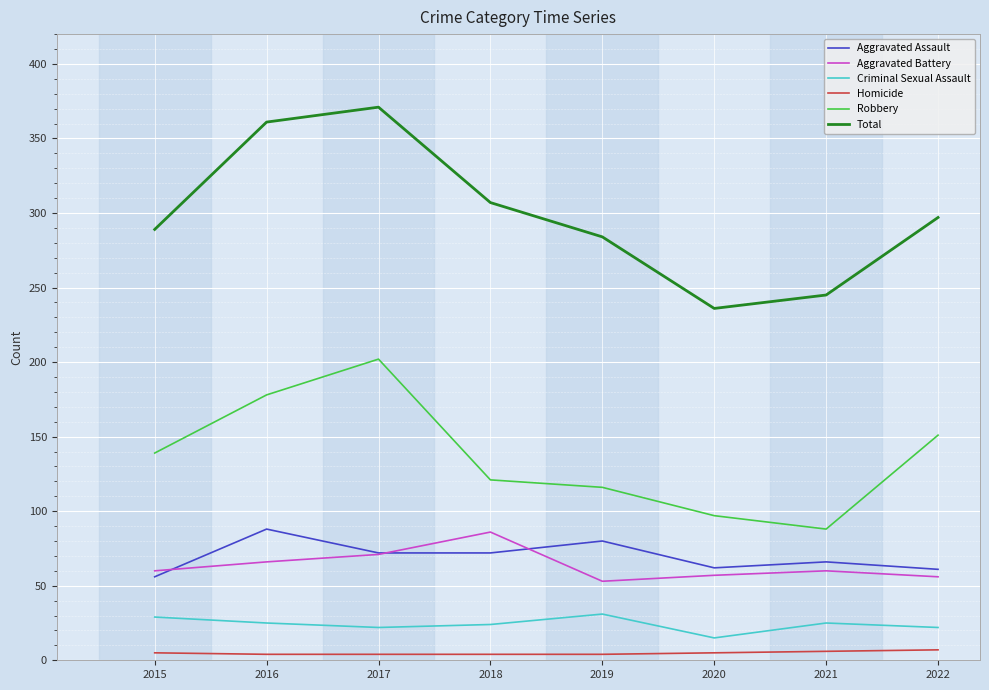

How many Criminal Sexual Assault values are between 22 and 29?

6